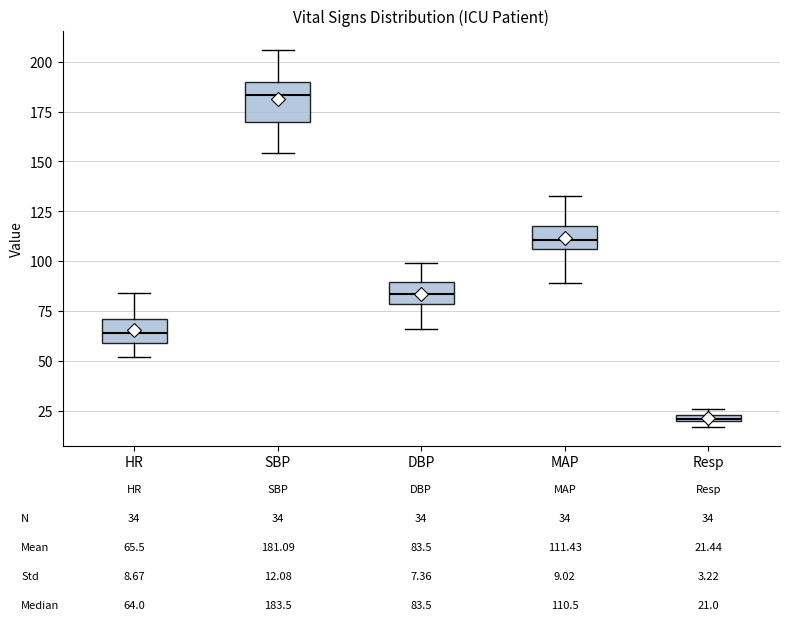

Which box has the highest median line?

SBP